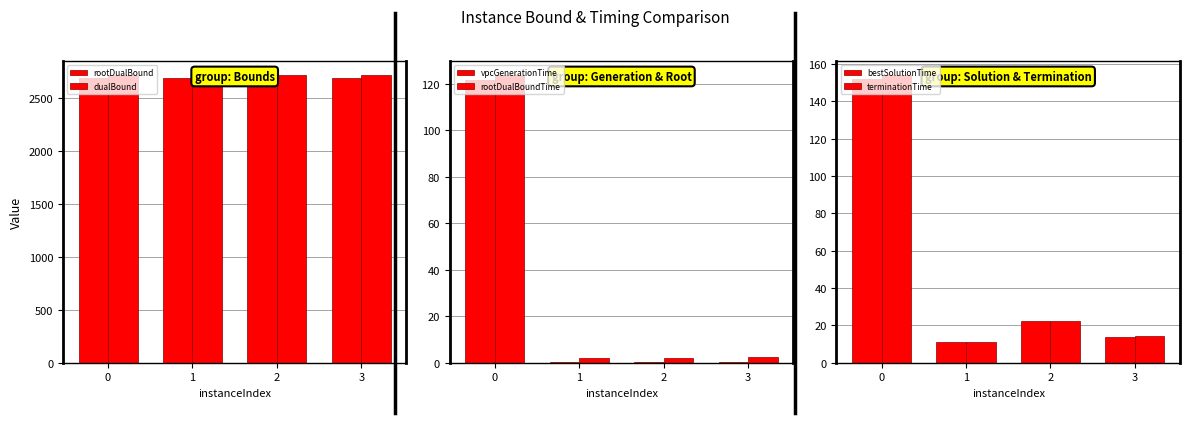

Which category has the lowest value across all series?

3